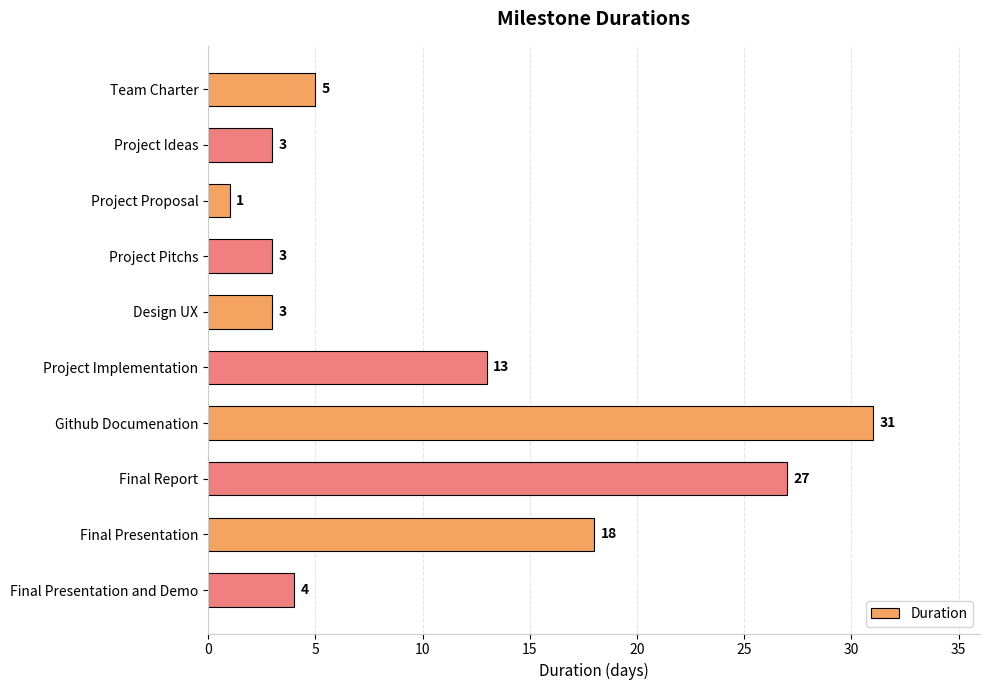

How many categories are shown in the chart?

10